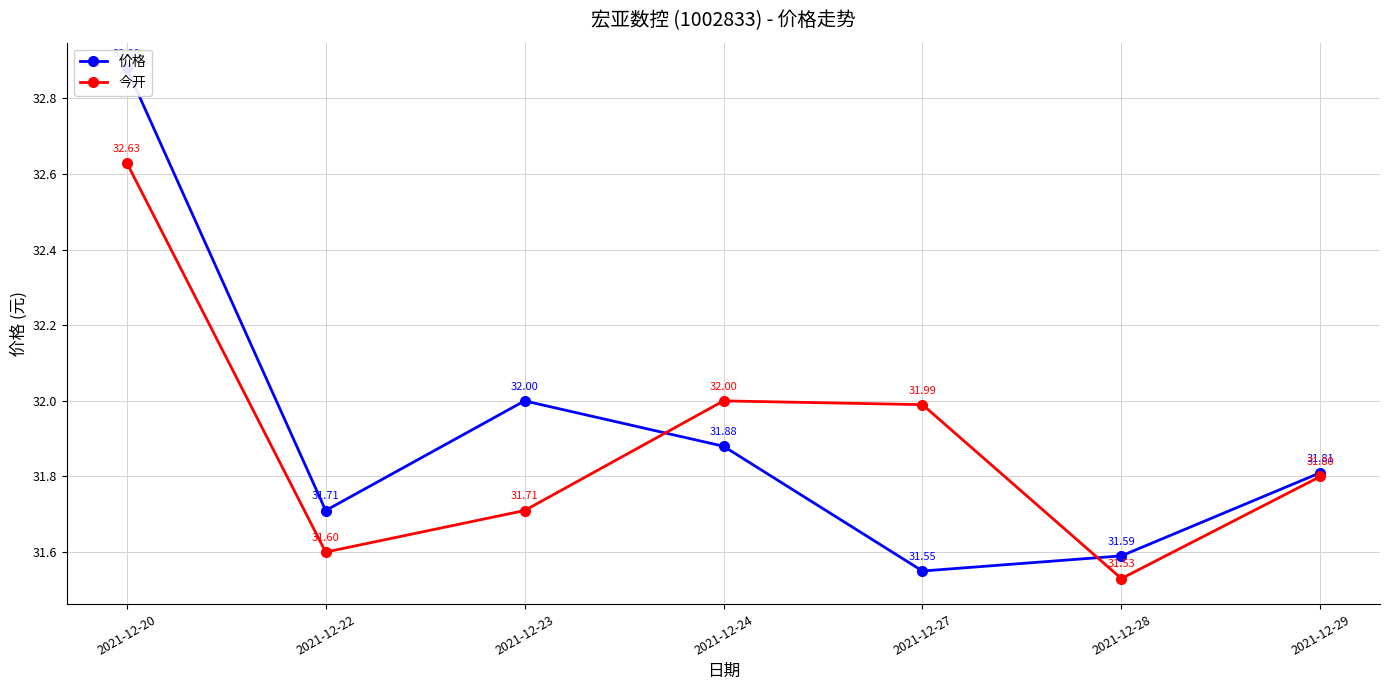

What are all the series names shown in the legend?

价格, 今开